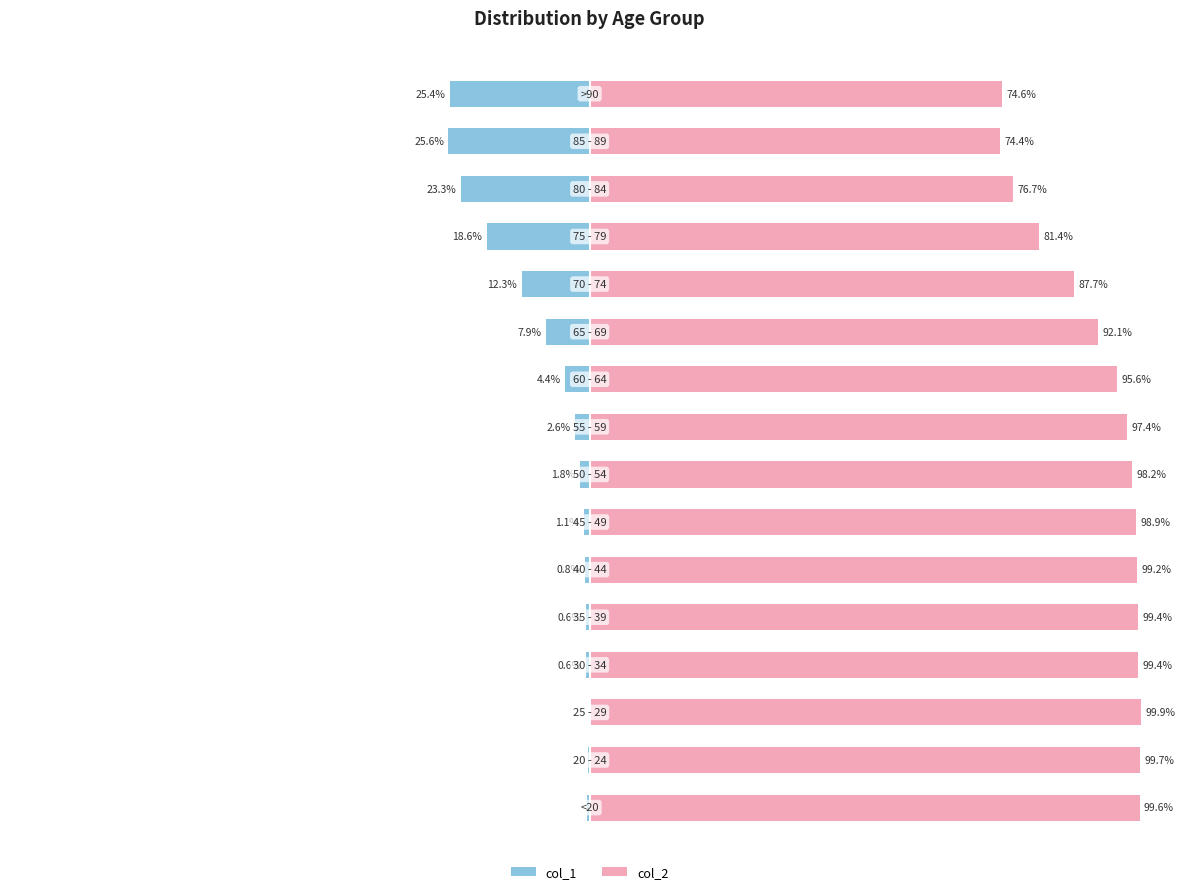

List the series in order of their overall mean, highest first.

col_2, col_1